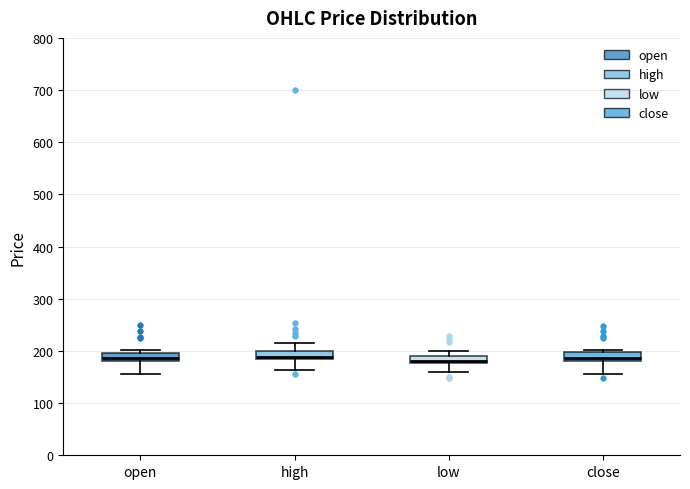

Where is the lower edge of the box for high on the y-axis? The values are not printed on the chart, so give them approximately, as read against the axis.

190